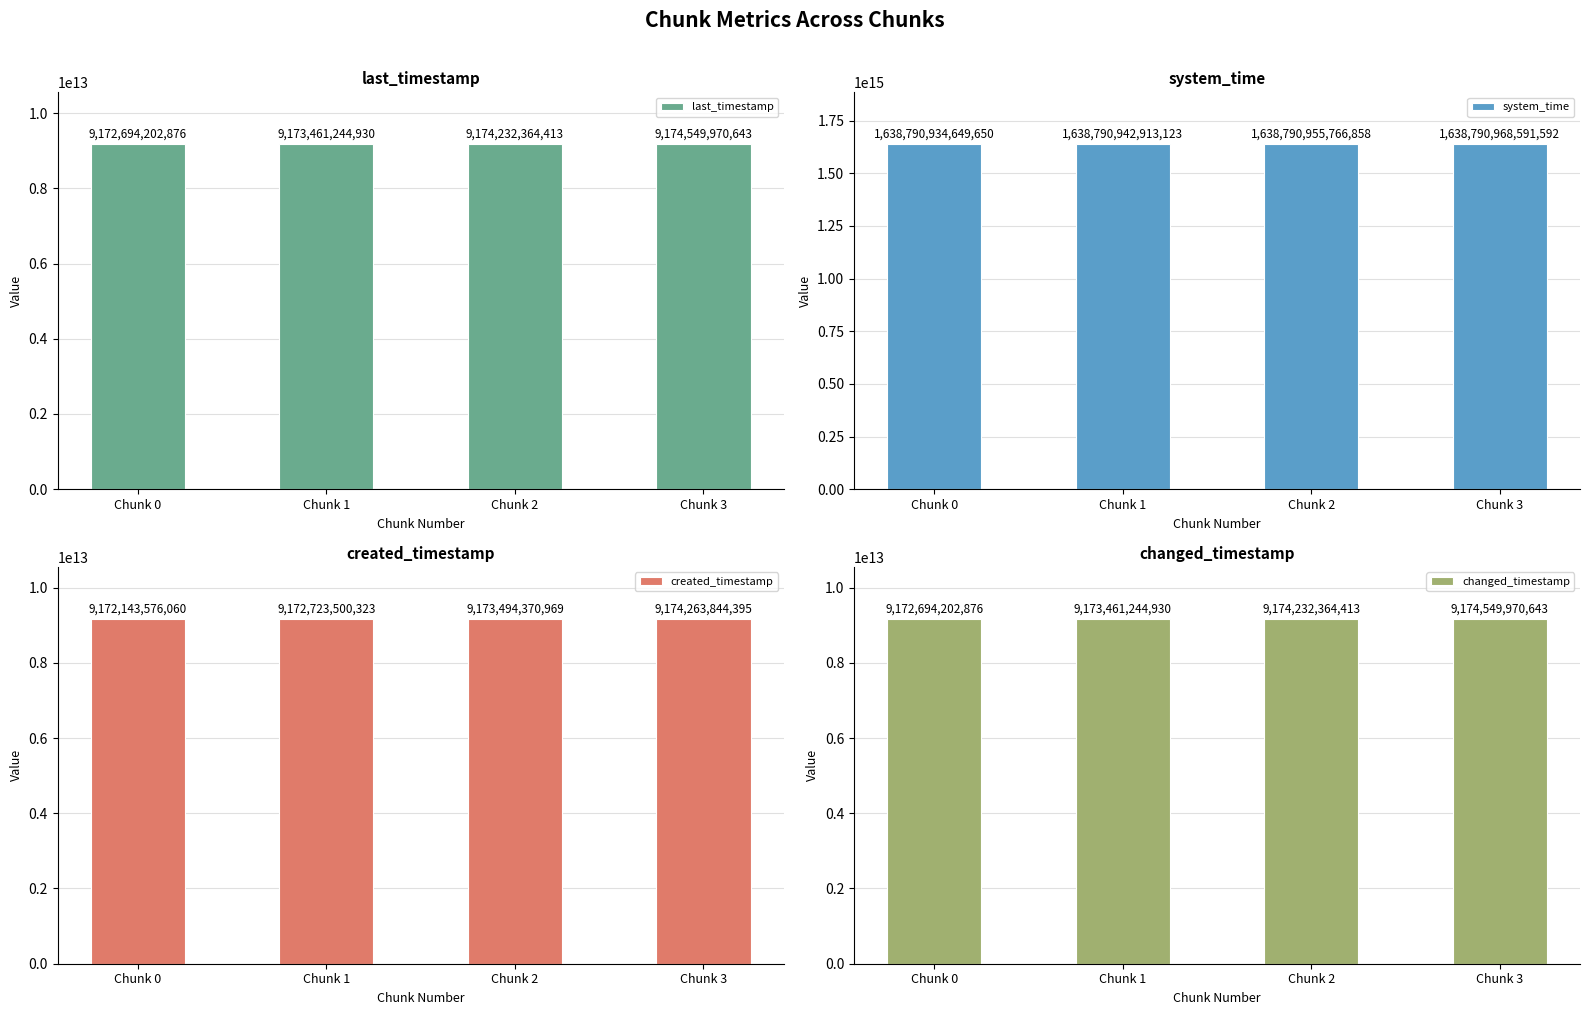

Between Chunk 0 and Chunk 1, which series saw the biggest shift?

last_timestamp